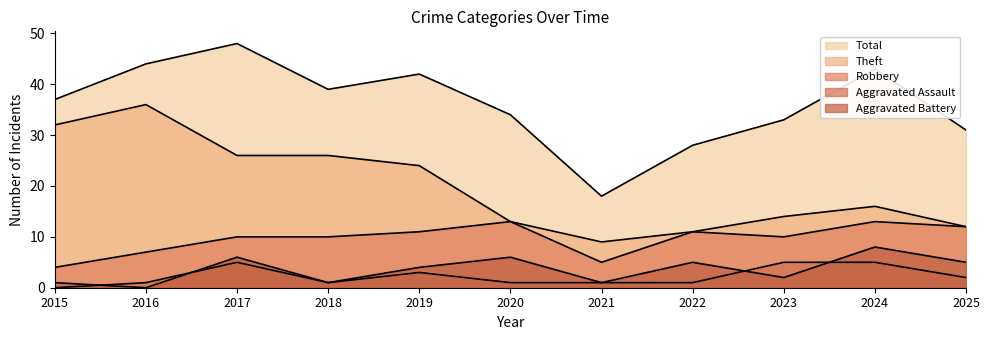

True or false: Aggravated Battery has a value of 1 at 2017.

False